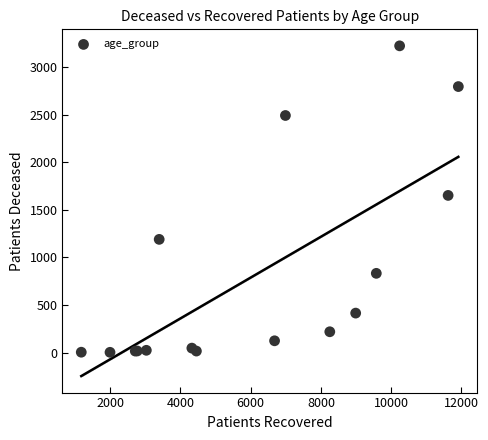

What Y value in the scatter plot is closest to 1613?

1652